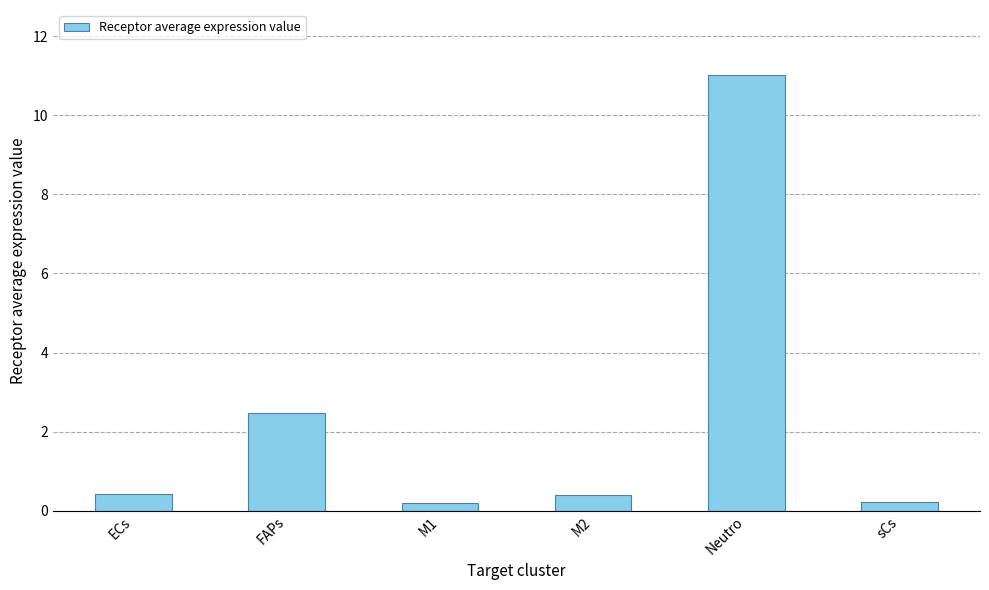

What is the maximum value shown in the chart?

11.0